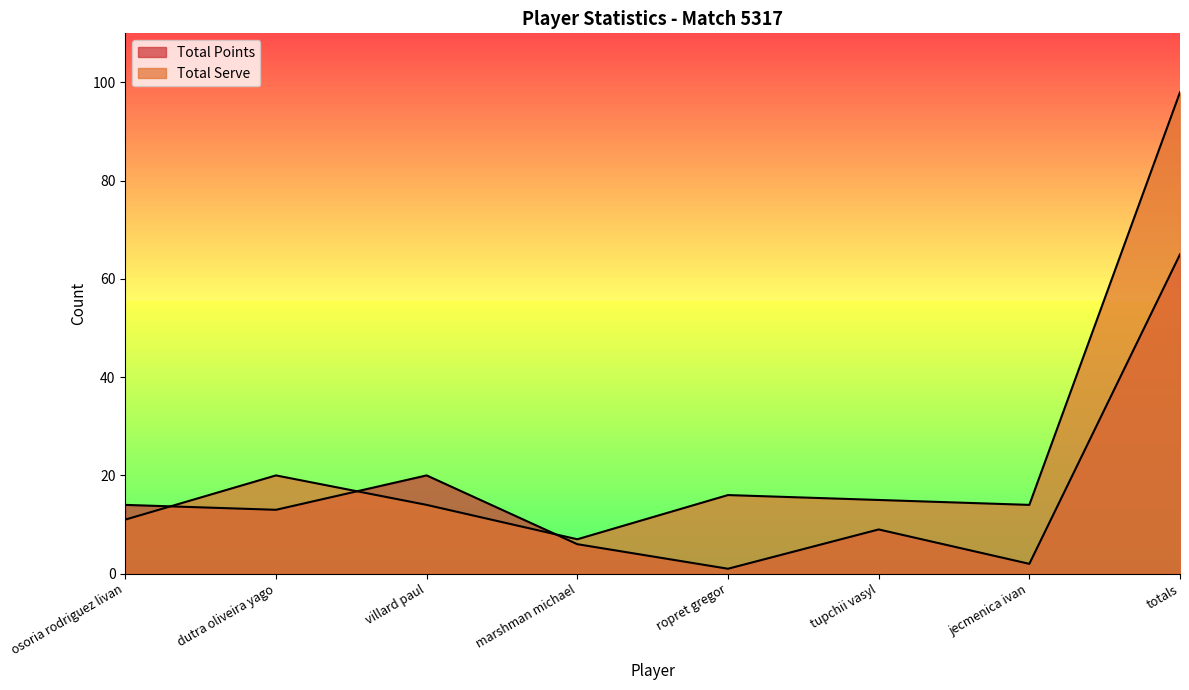

Which series has the largest total across all categories?

Total Serve